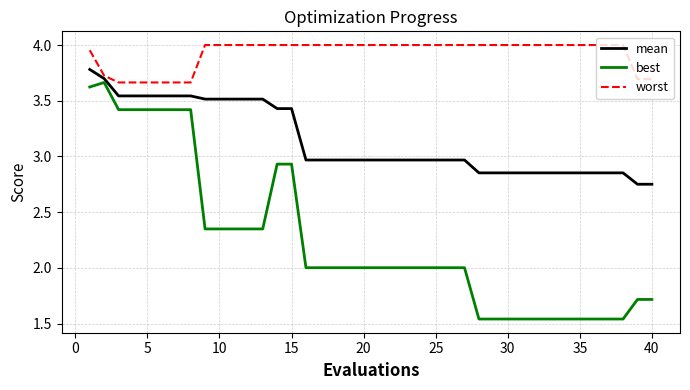

Which series has the largest range (max minus min)?

best